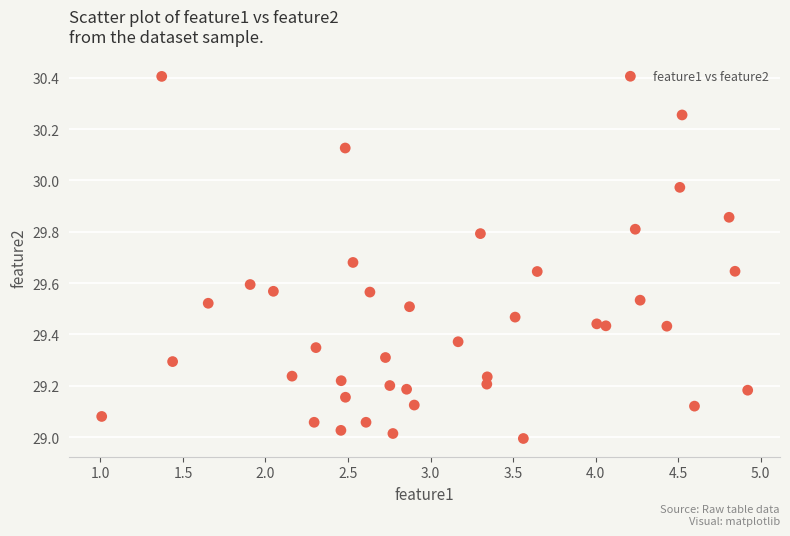

What is the range of X values (max minus min)?

3.9